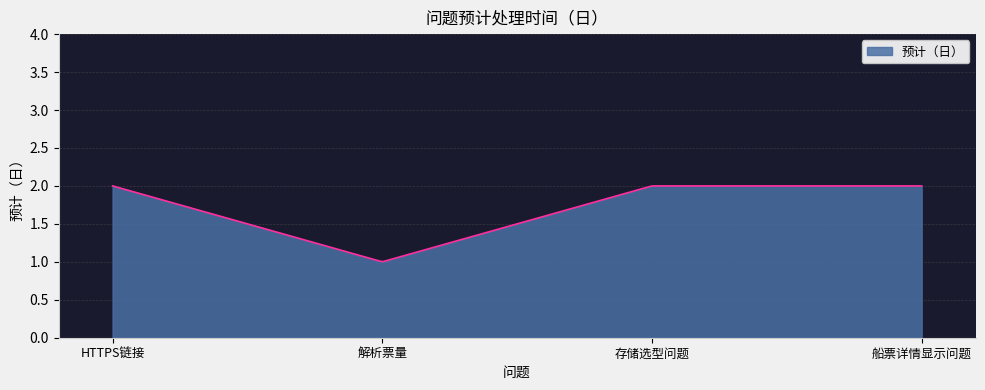

How many lines are shown in the chart?

1